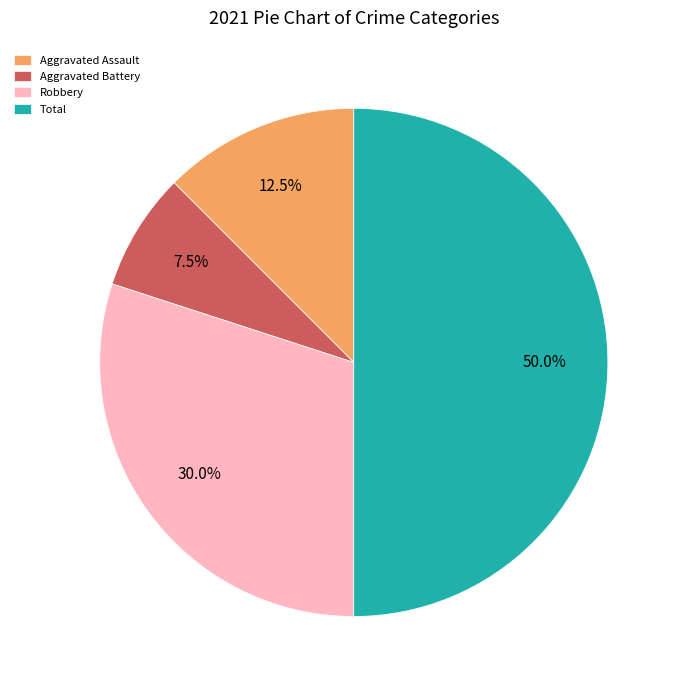

Is Aggravated Battery the majority of the pie?

No